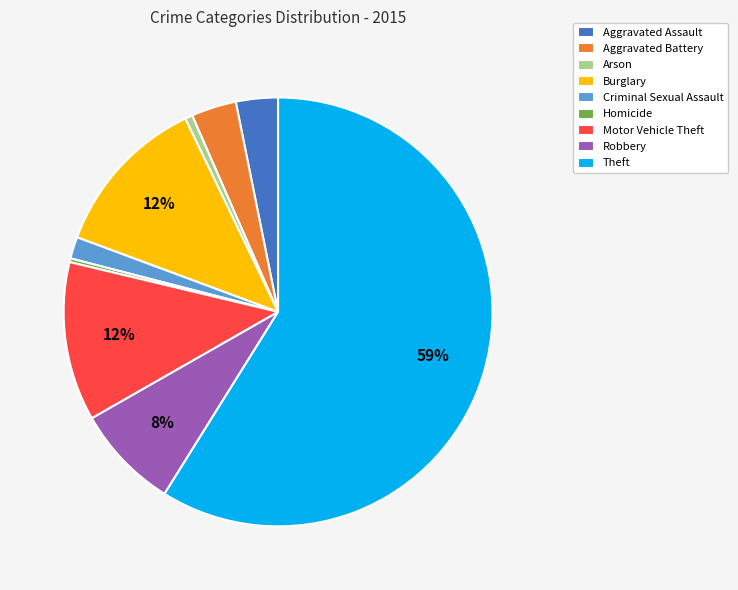

Which category has the biggest portion of the pie?

Theft